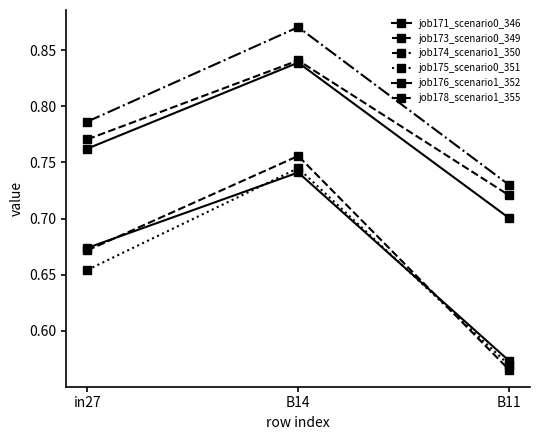

Between B14 and B11, which series saw the biggest shift?

job173_scenario0_349